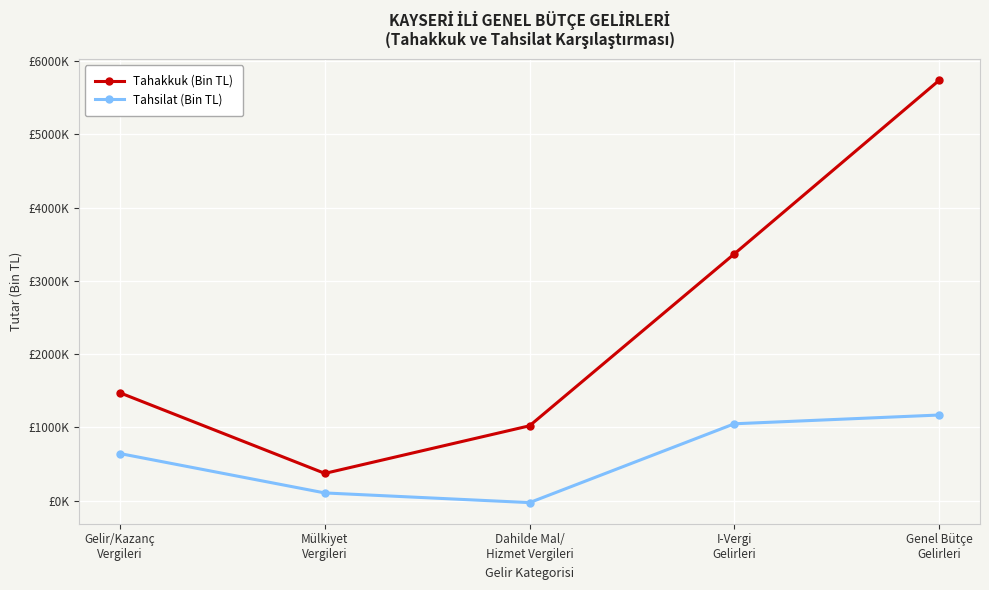

Where is the first local minimum for Tahakkuk (Bin TL)?

Mülkiyet
Vergileri